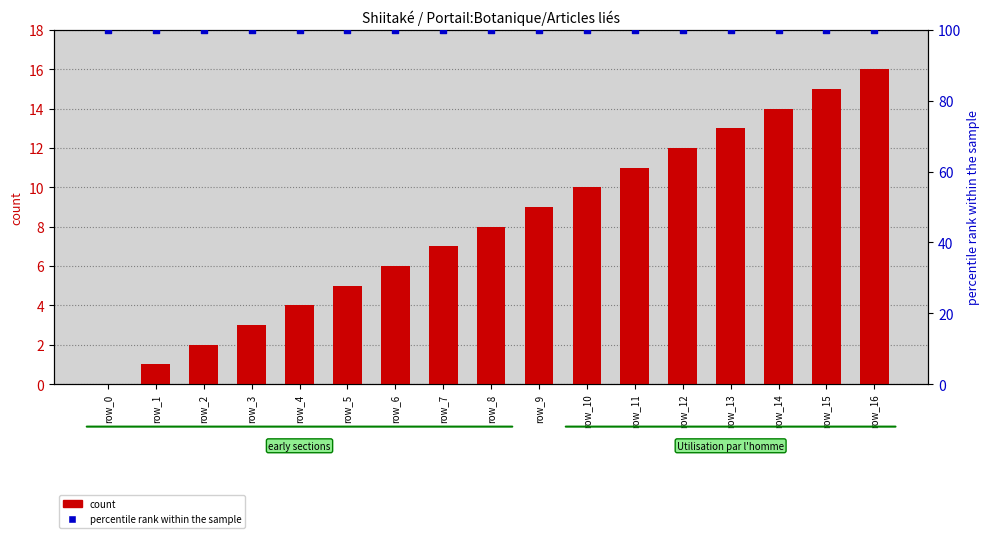

Is the value of percentile rank within the sample at row_3 greater than the value of count at row_13?

Yes